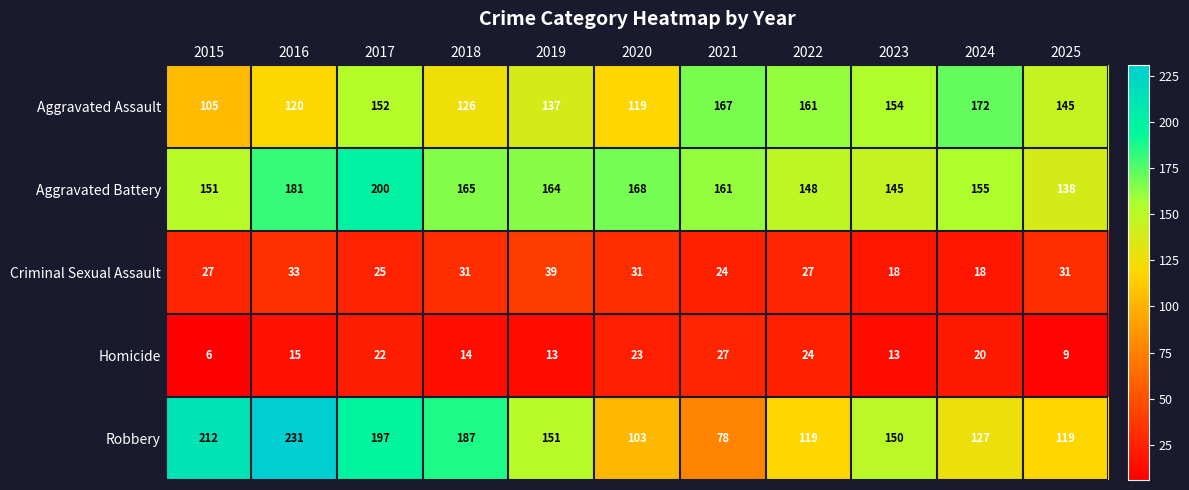

What is the difference between the Aggravated Battery values at 2025 and 2022?

10